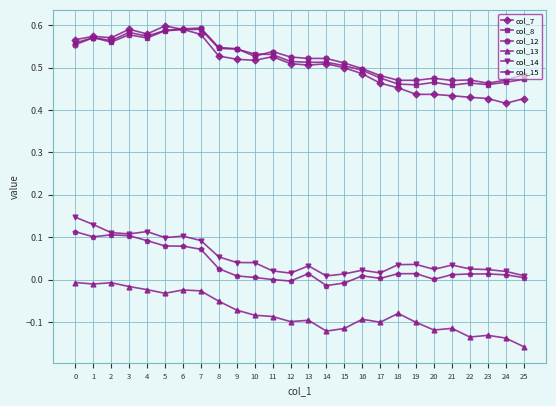

True or false: col_8 and col_15 cross at least once.

False